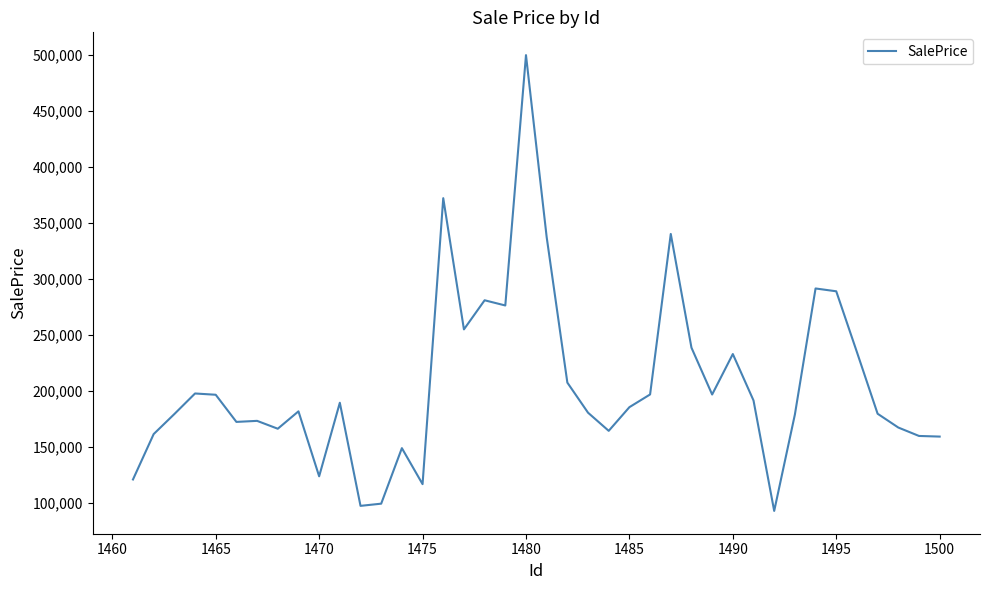

What is the difference between the maximum and minimum values?

407509.1